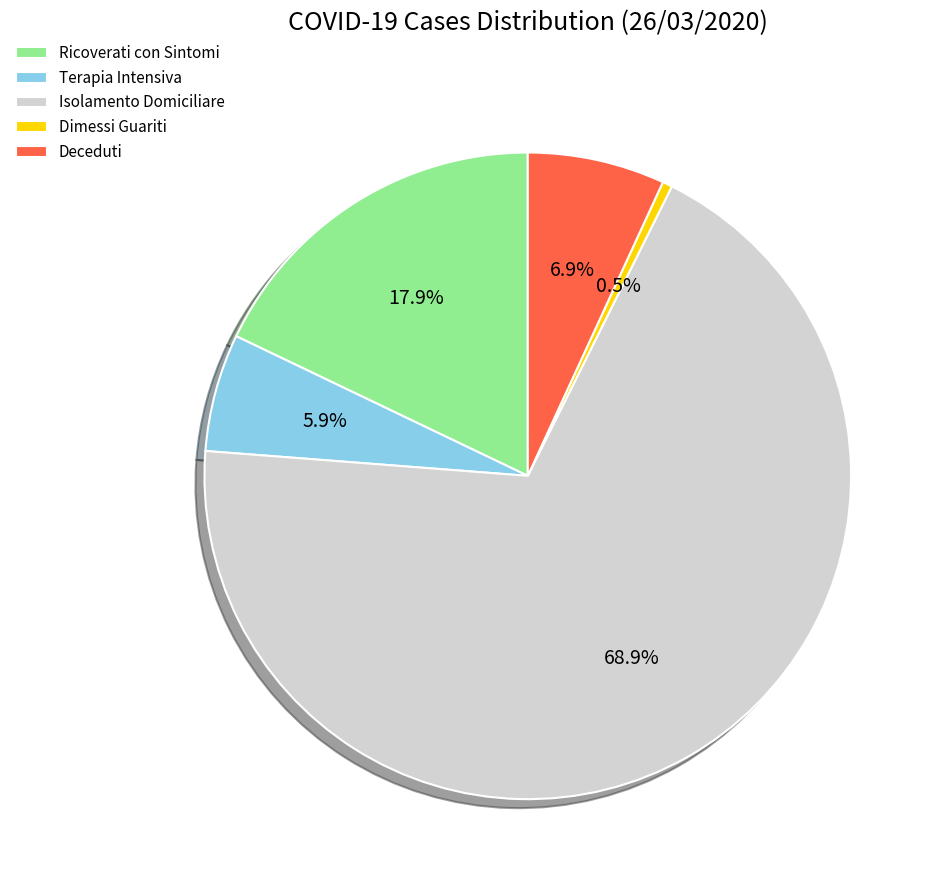

Combined, do Terapia Intensiva and Deceduti account for over 50%?

No